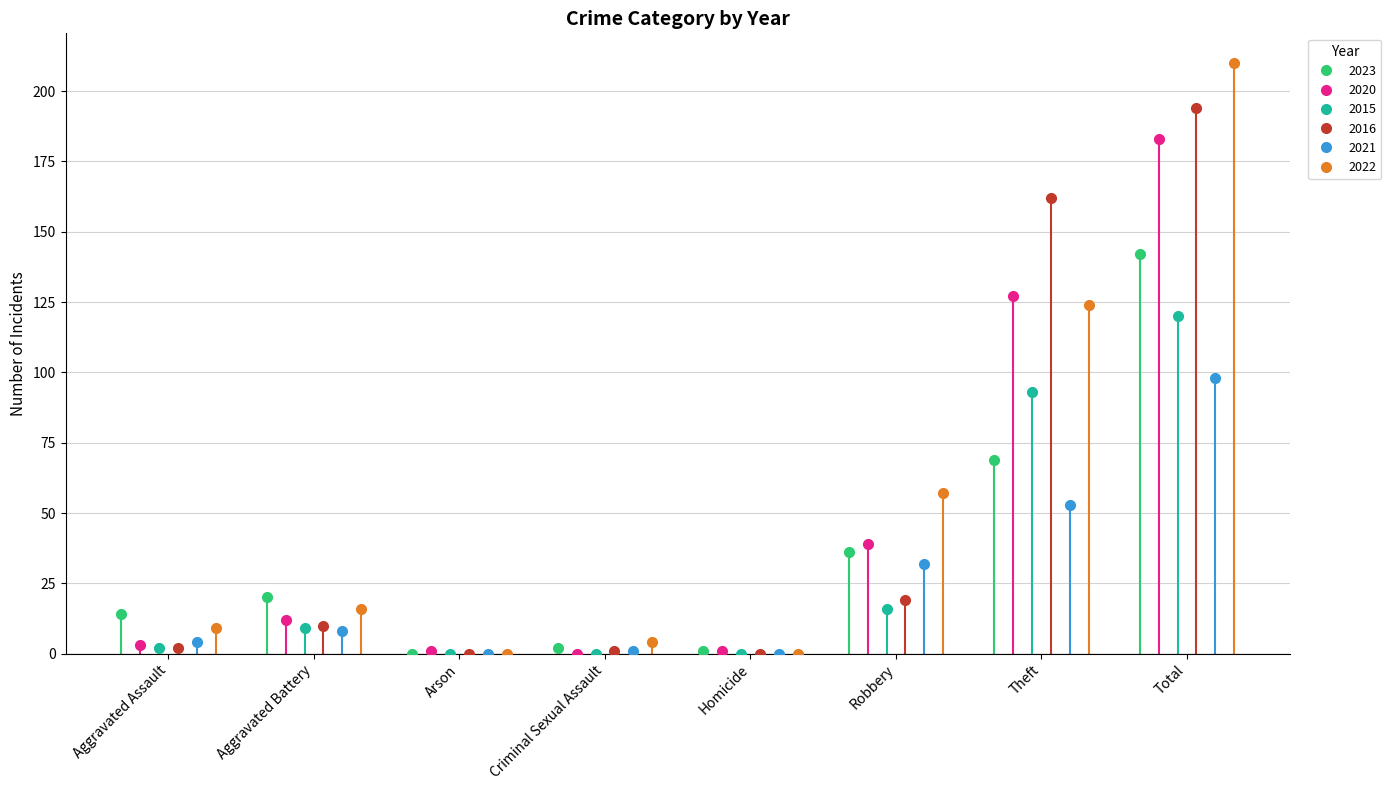

After their last crossing, which series has the higher values: 2020 or 2016?

2016